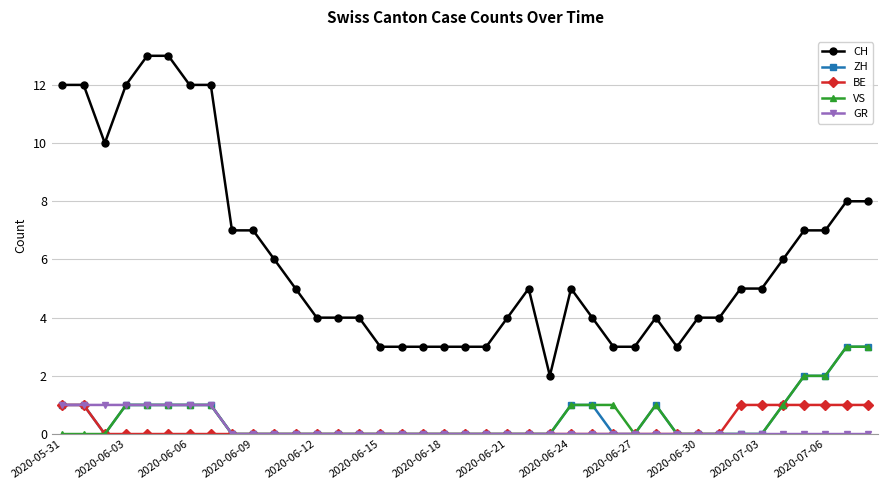

What is the maximum value shown in the chart?

13